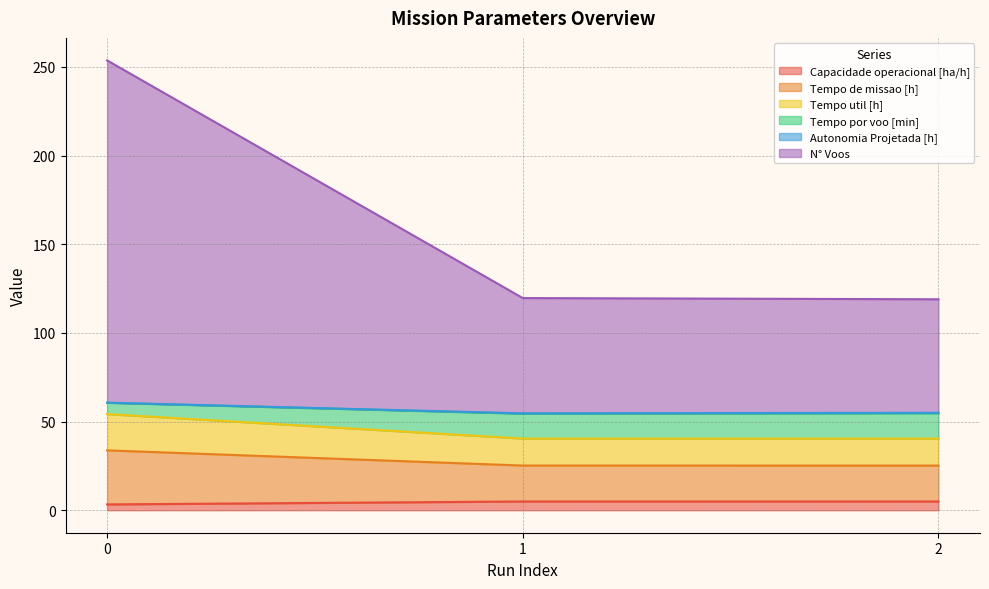

The Capacidade operacional [ha/h] series shows 4.5 at 0. True or false?

False